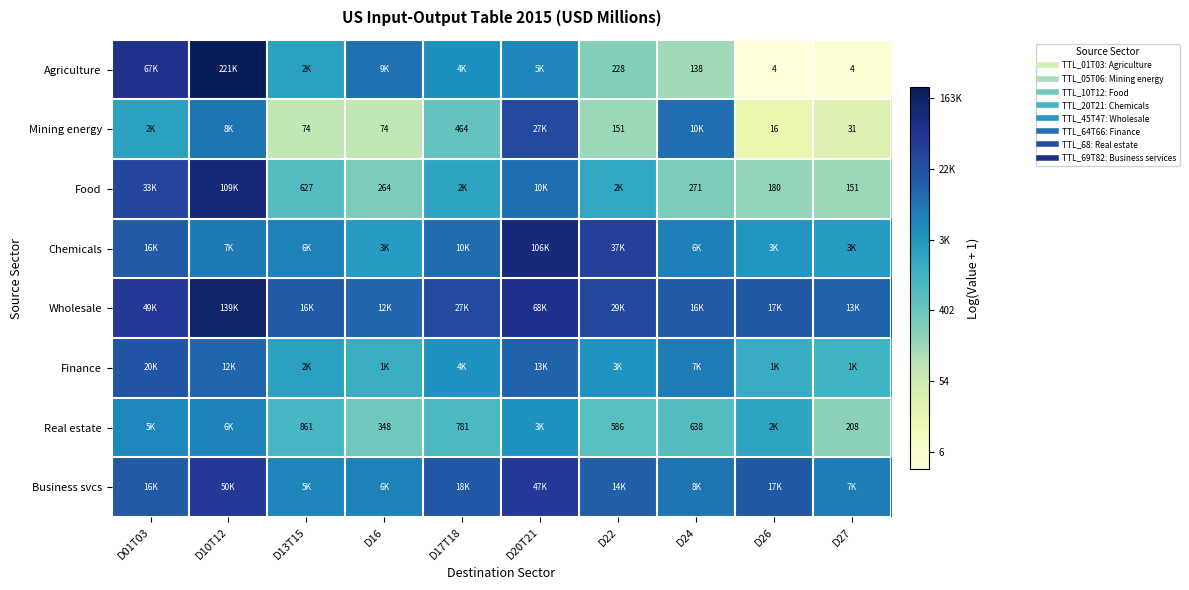

Is the value of Agriculture at D24 greater than the value of Business svcs at D17T18?

No